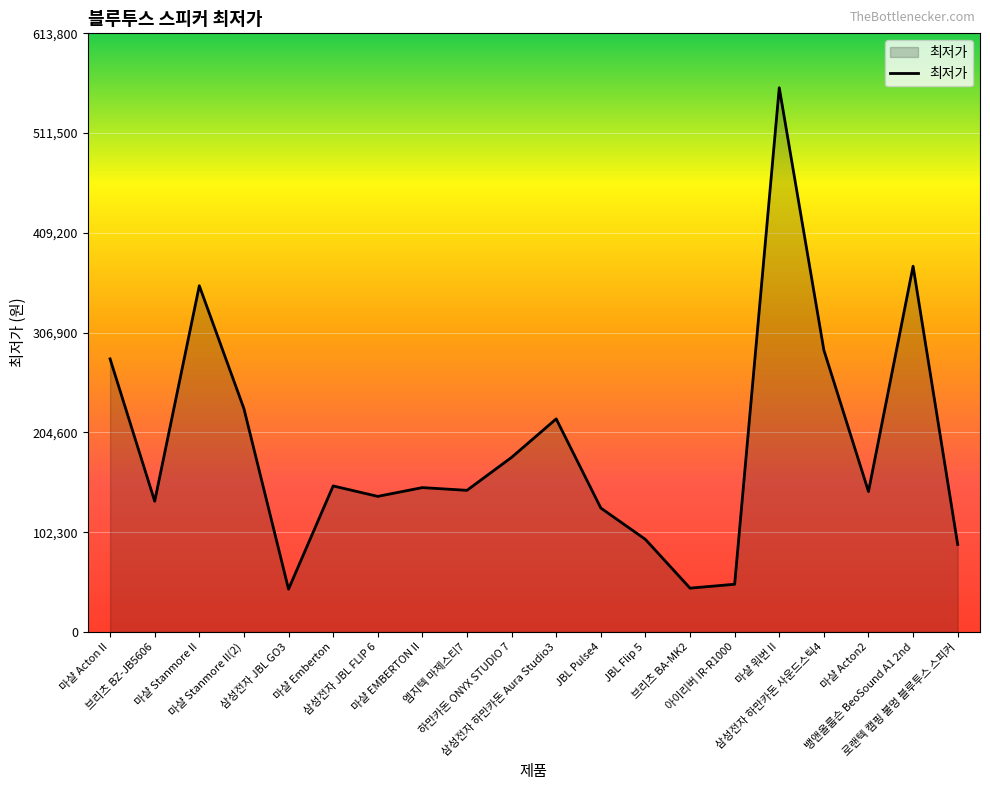

True or false: the data shows 172000 at JBL Pulse4.

False